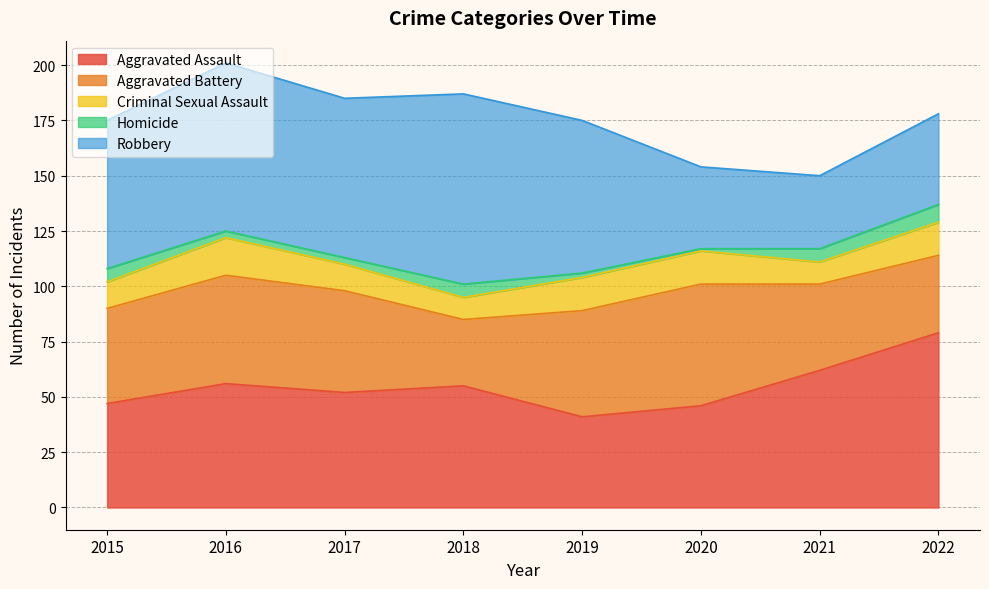

Which category has the lowest value across all series?

2020